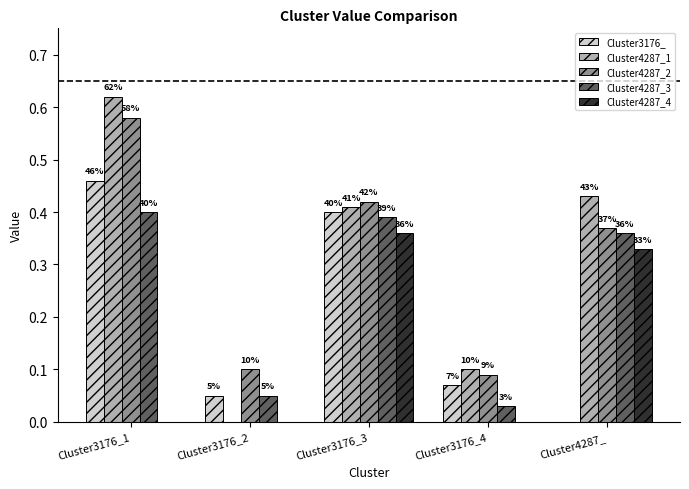

Rank the categories by Cluster3176_ value from highest to lowest.

Cluster3176_1, Cluster3176_3, Cluster3176_4, Cluster3176_2, Cluster4287_